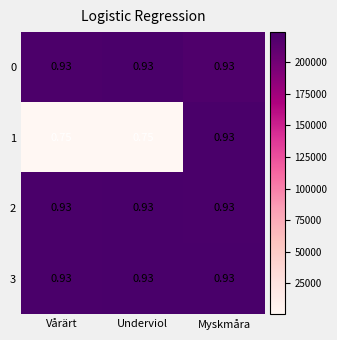

At which category is the sum across all series the highest?

Myskmåra